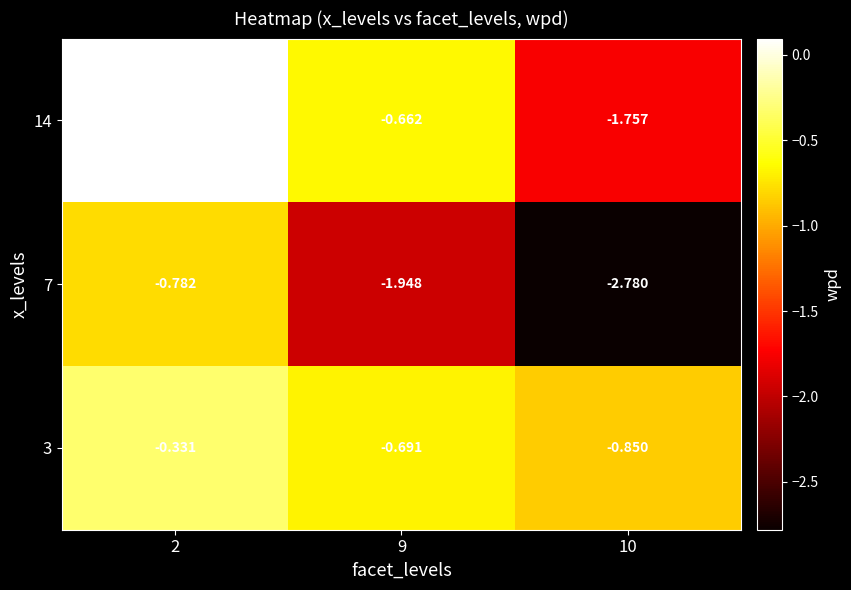

Is the value of 7 at 2 greater than the value of 3 at 2?

No